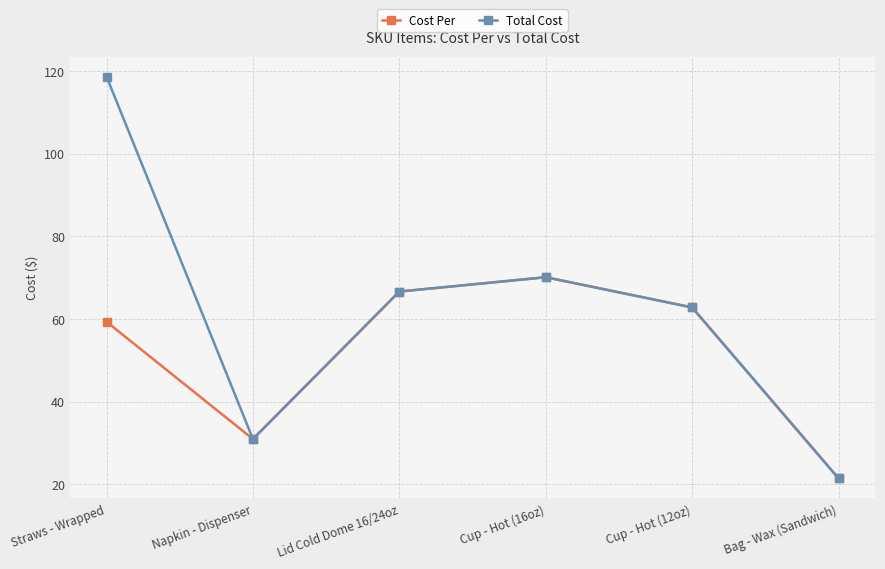

What is the difference between the maximum and minimum values in the Total Cost series?

97.2